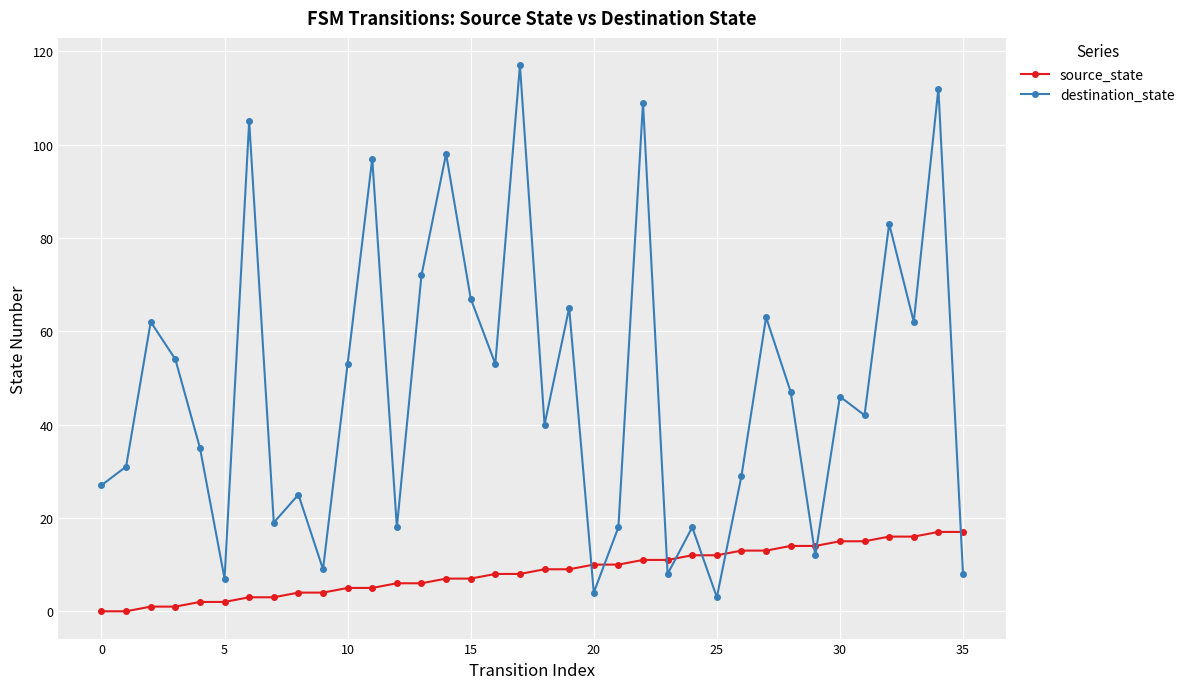

In destination_state, how many points are lower than both neighbors (excluding endpoints)?

12